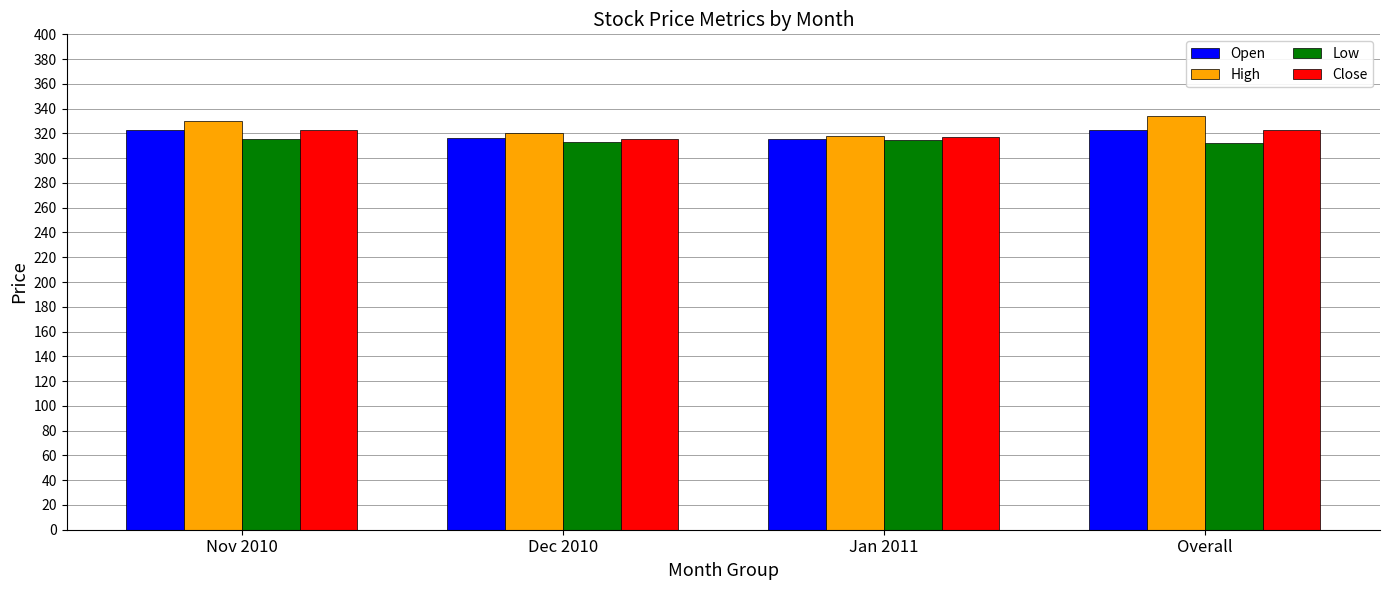

What is the maximum value for Close?

323.0